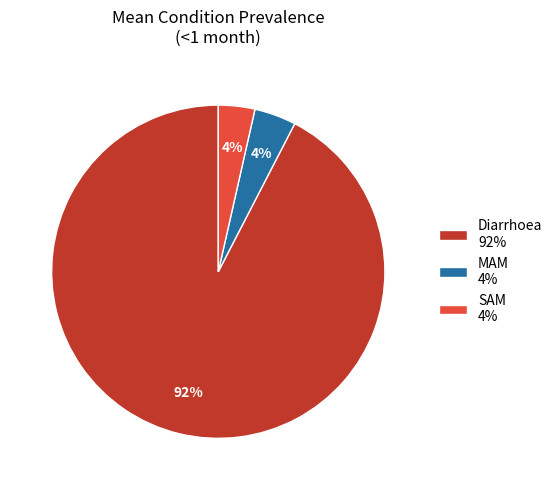

Which category has the biggest portion of the pie?

Diarrhoea